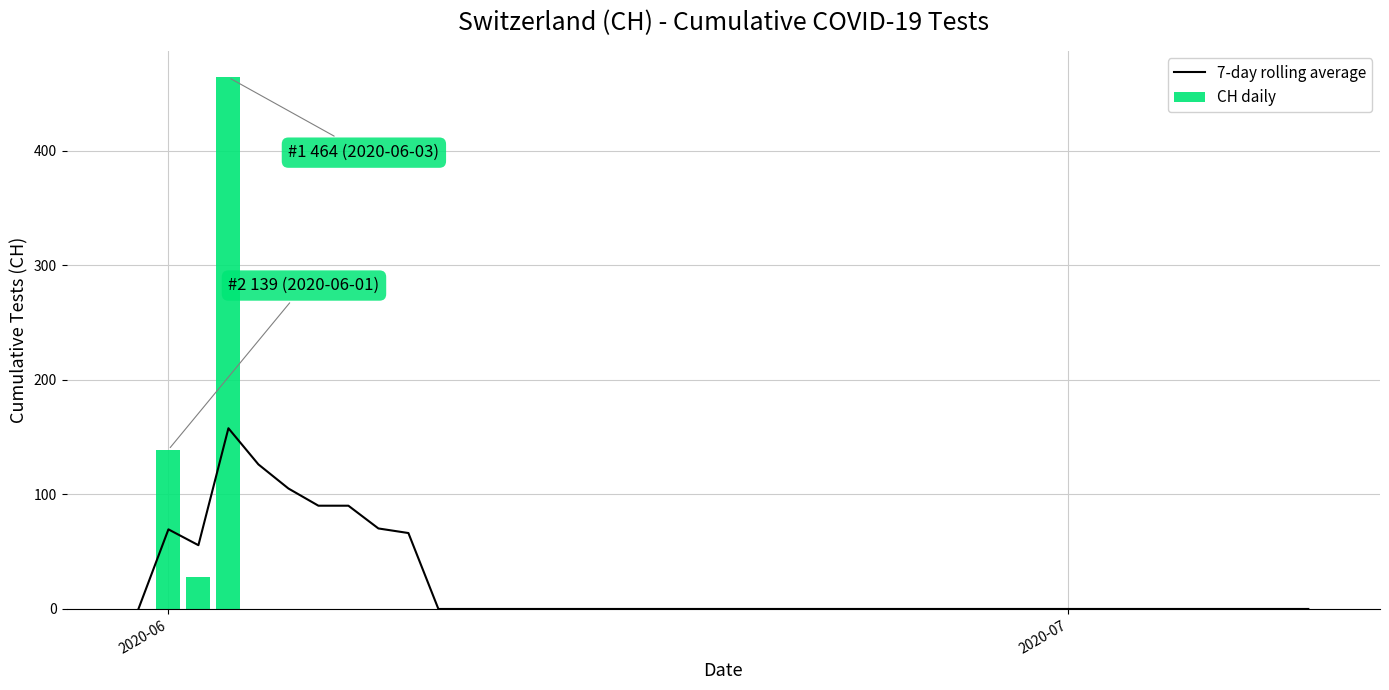

What is the highest value of the 7-day rolling average series?

157.8